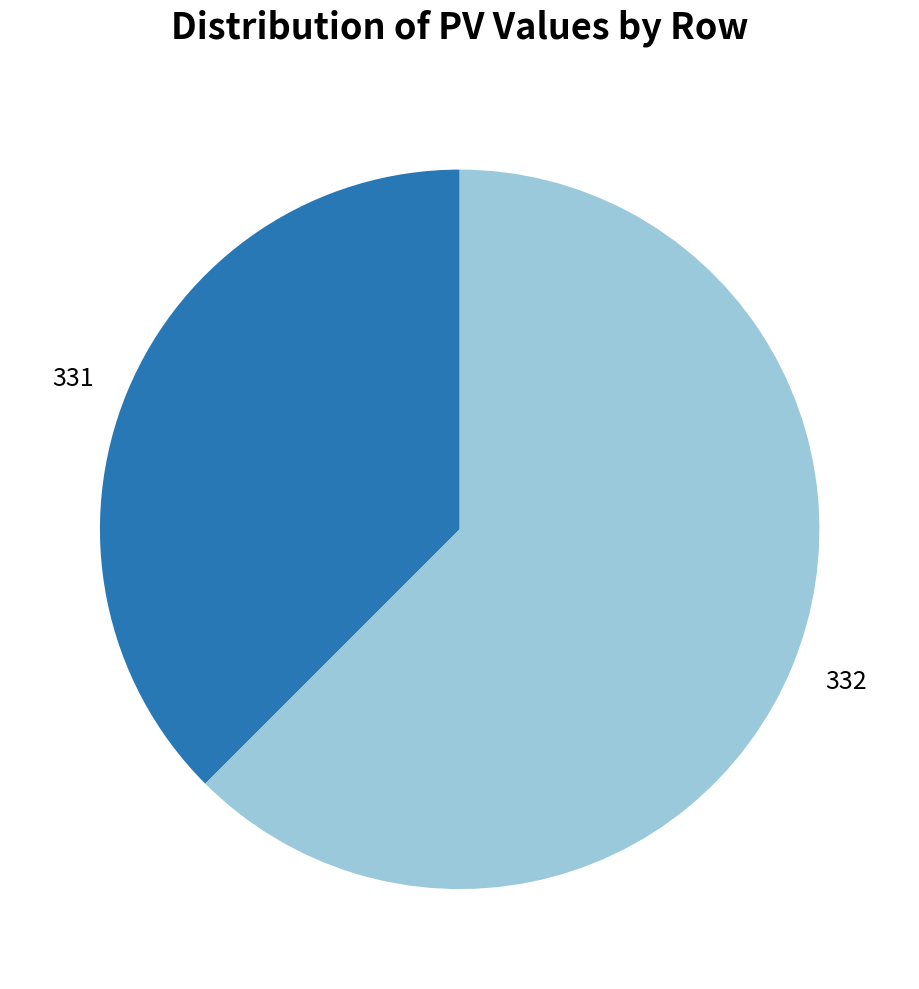

Is there any slice that represents more than half of the pie?

Yes